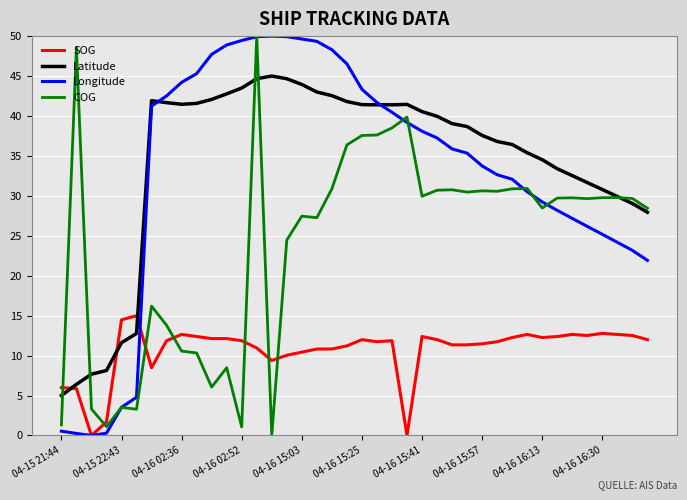

True or false: Latitude and SOG cross at least once.

True